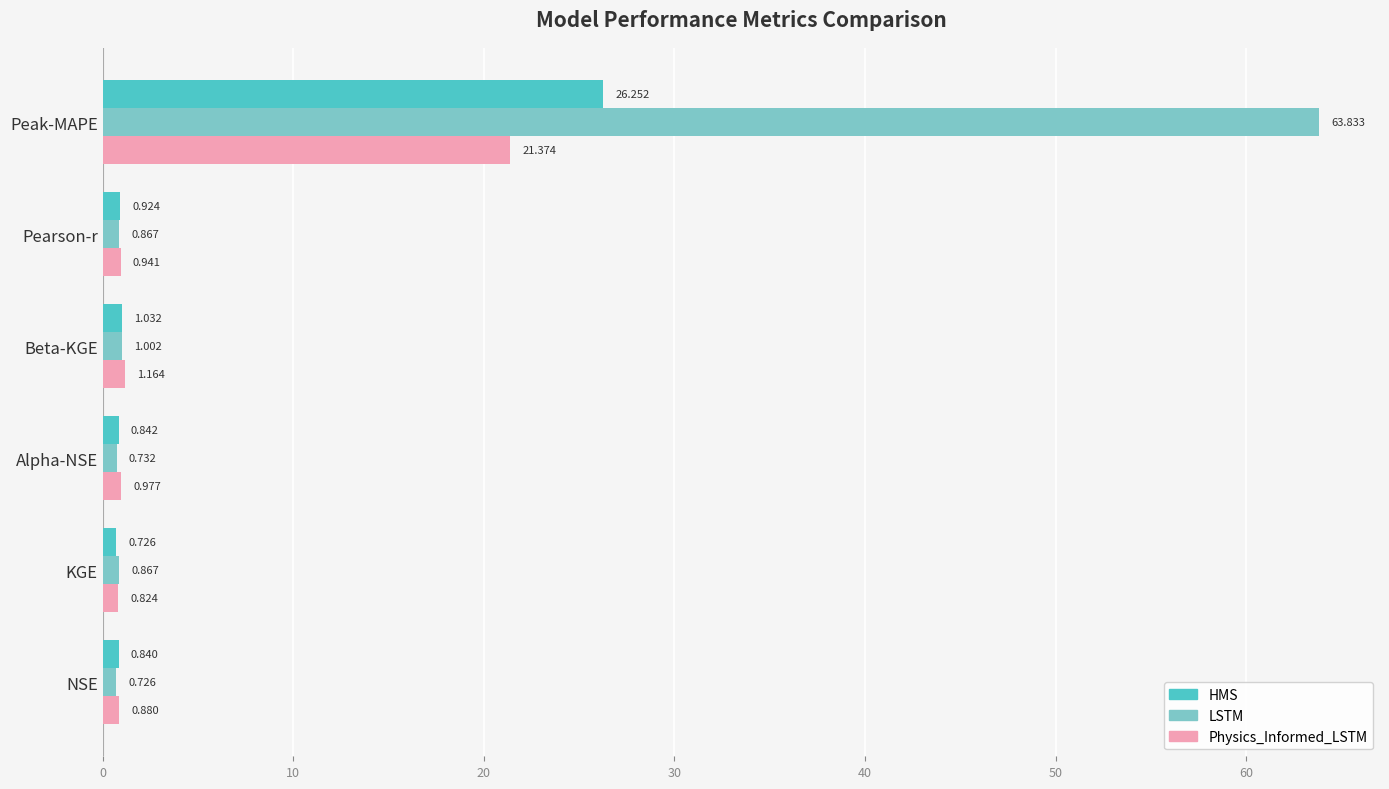

Is the value of LSTM at Beta-KGE greater than the value of Physics_Informed_LSTM at NSE?

Yes